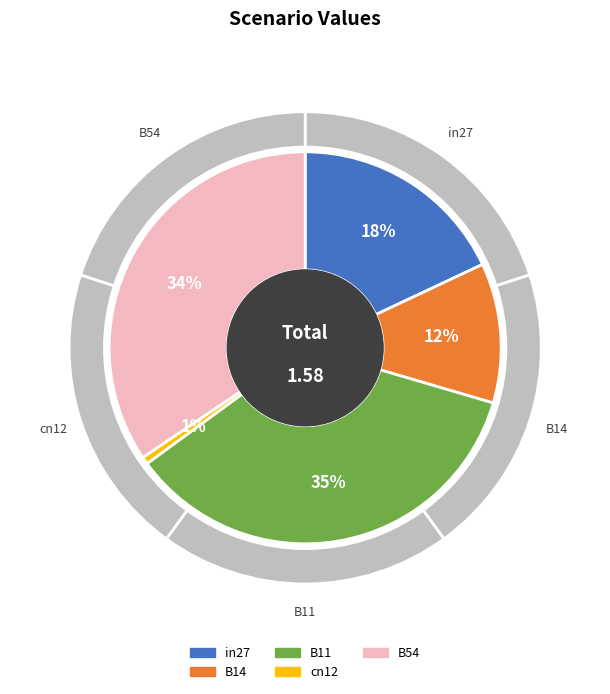

To the nearest percent, what is the average slice percentage?

20%